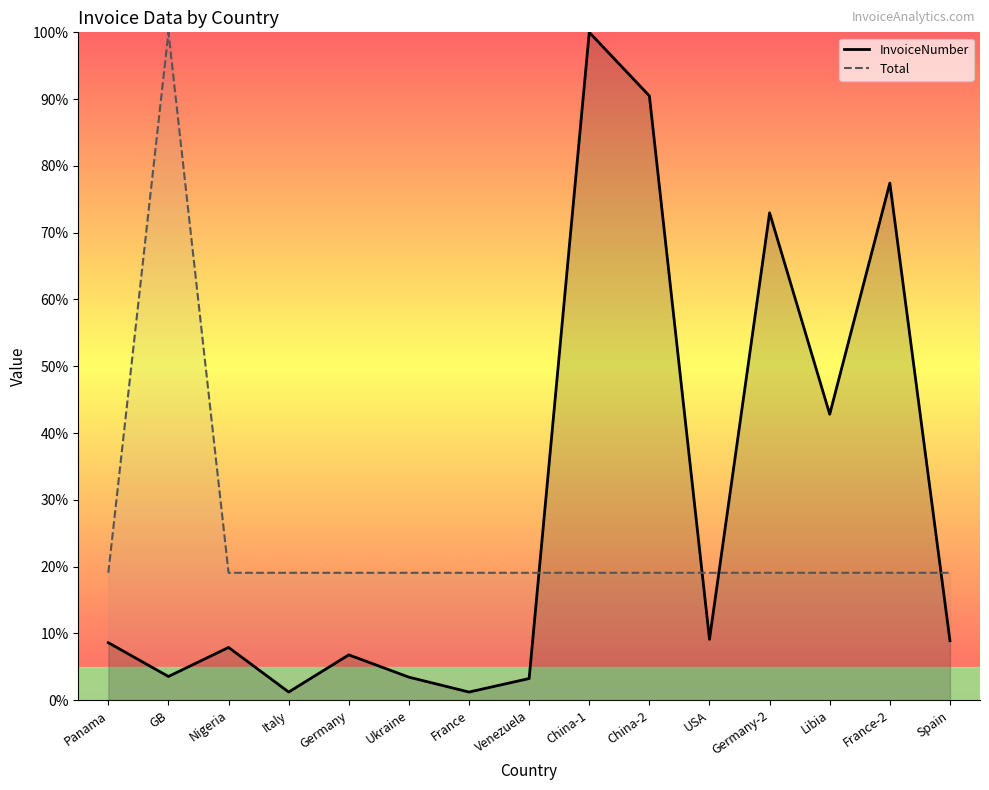

Rank the series at USA from lowest to highest value.

InvoiceNumber, Total